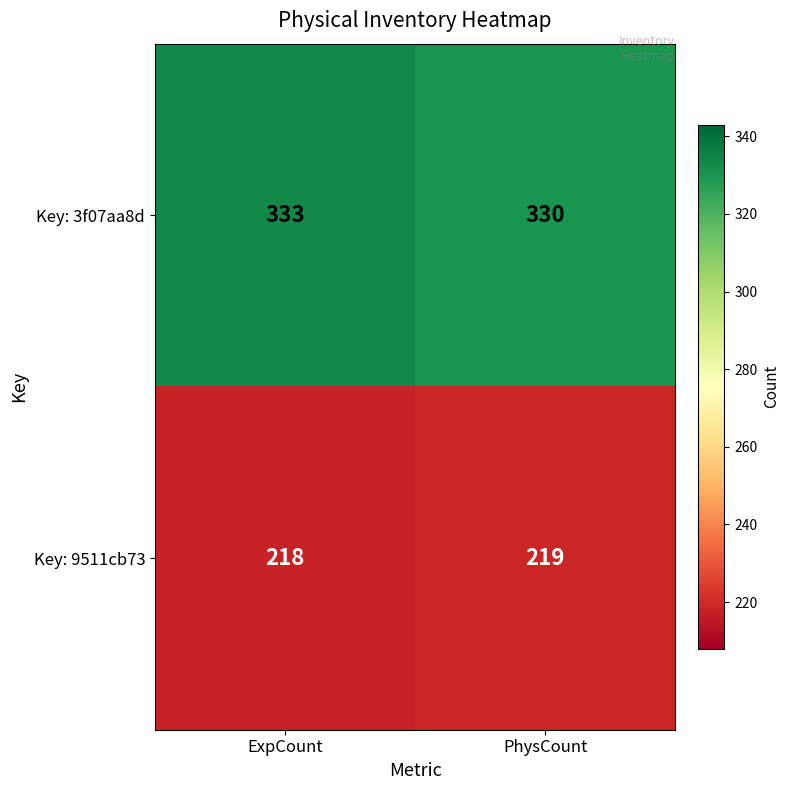

Reading left to right, transcribe all the data shown in this chart.

Key: 3f07aa8d: 333	330
Key: 9511cb73: 218	219